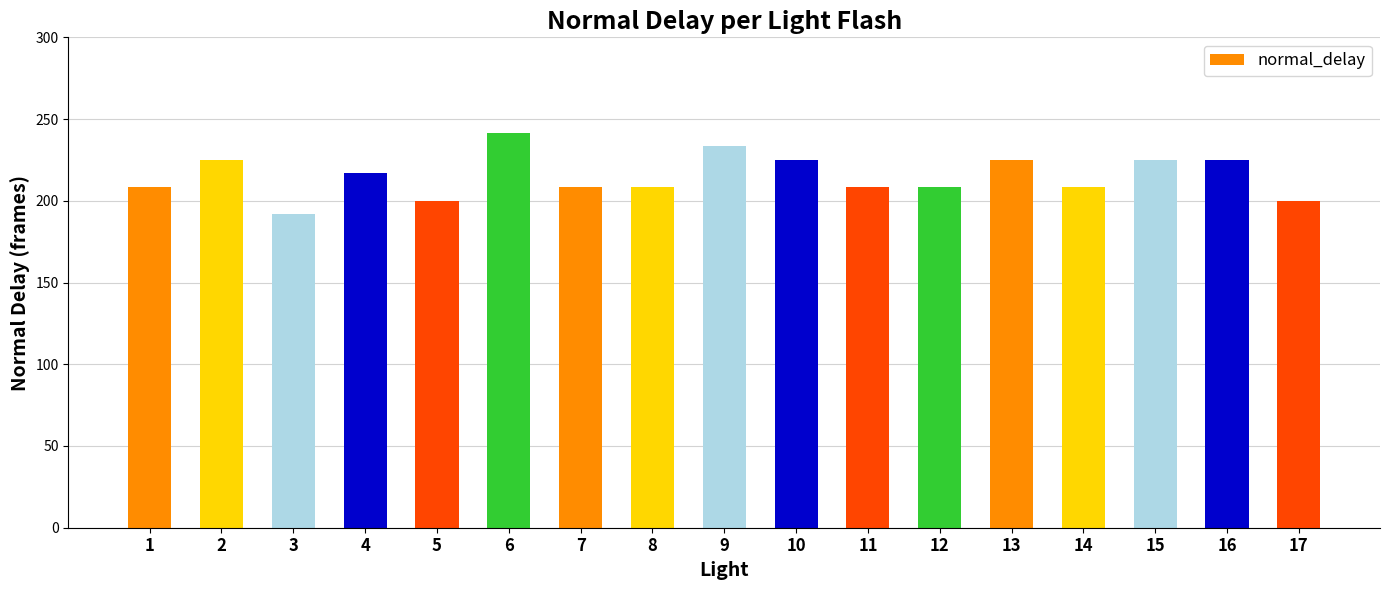

The value at 16 is 225.0. True or false?

True